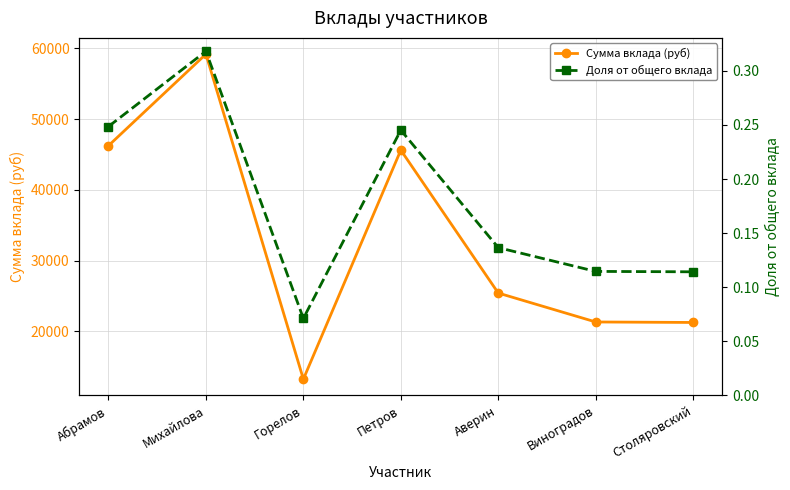

What is the total value across all series at Виноградов?

21324.3